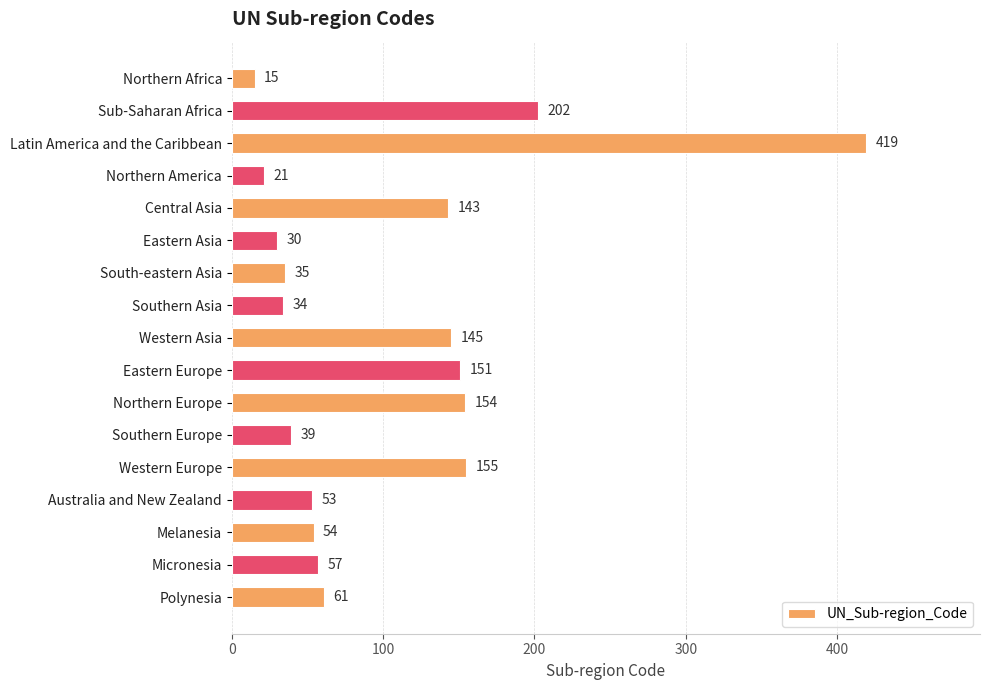

Reading bottom to top, list all the values displayed in this chart.

Polynesia=61	Micronesia=57	Melanesia=54	Australia and New Zealand=53	Western Europe=155	Southern Europe=39	Northern Europe=154	Eastern Europe=151	Western Asia=145	Southern Asia=34	South-eastern Asia=35	Eastern Asia=30	Central Asia=143	Northern America=21	Latin America and the Caribbean=419	Sub-Saharan Africa=202	Northern Africa=15